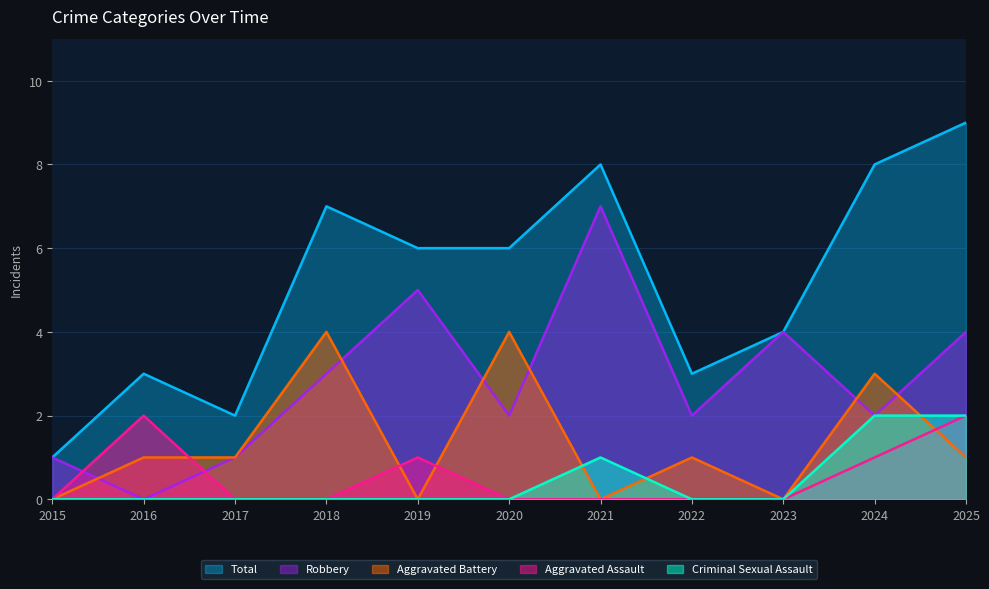

Rank the series at 2015 from highest to lowest value.

Robbery, Total, Aggravated Assault, Aggravated Battery, Criminal Sexual Assault